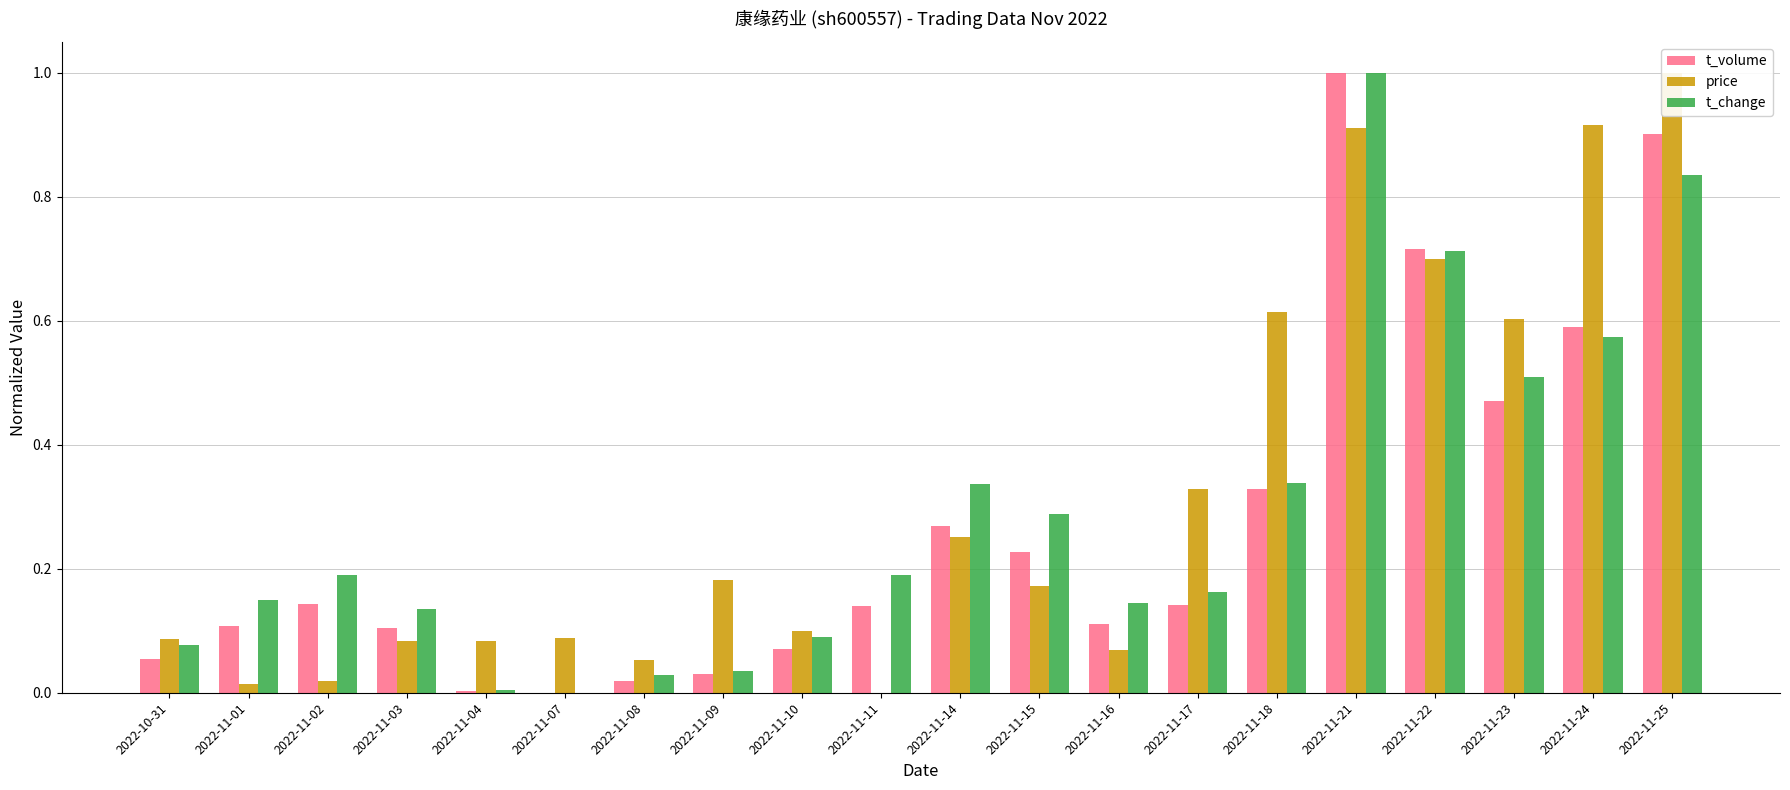

Is it true that t_change equals 0.3 at 2022-11-16?

False